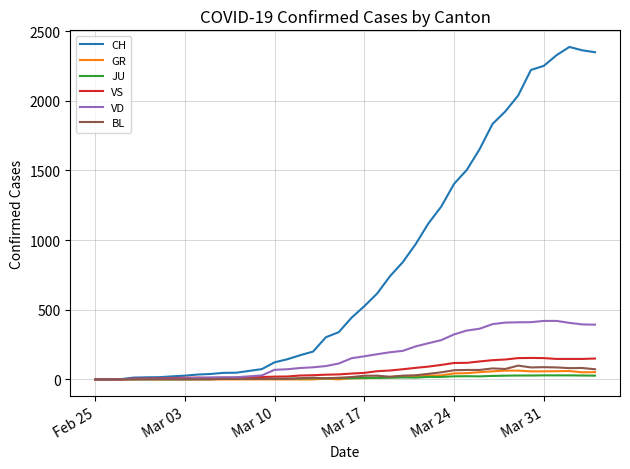

Which series has the widest spread of values?

CH